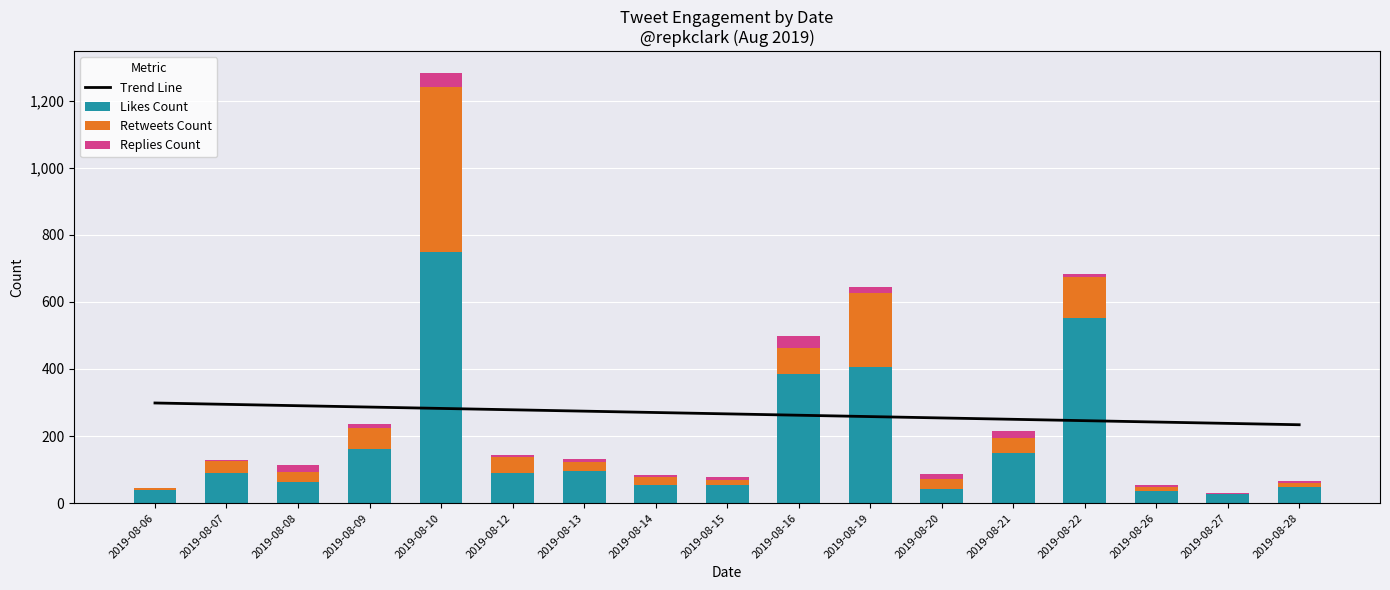

Where does the Replies Count series first go above 10?

2019-08-08